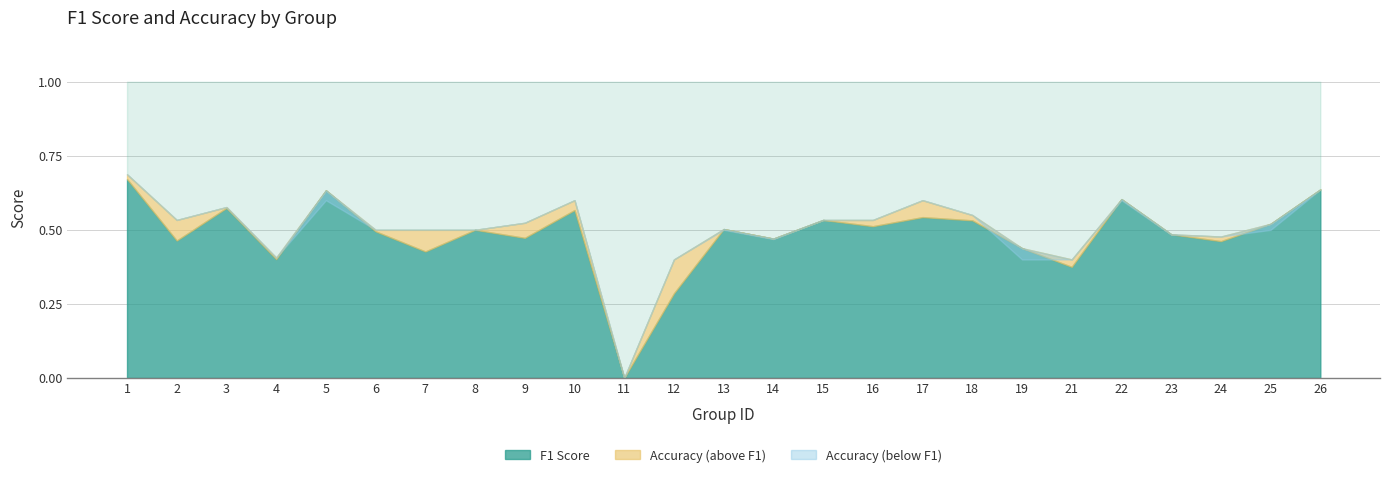

What is the difference between the highest and lowest values at 9?

0.1